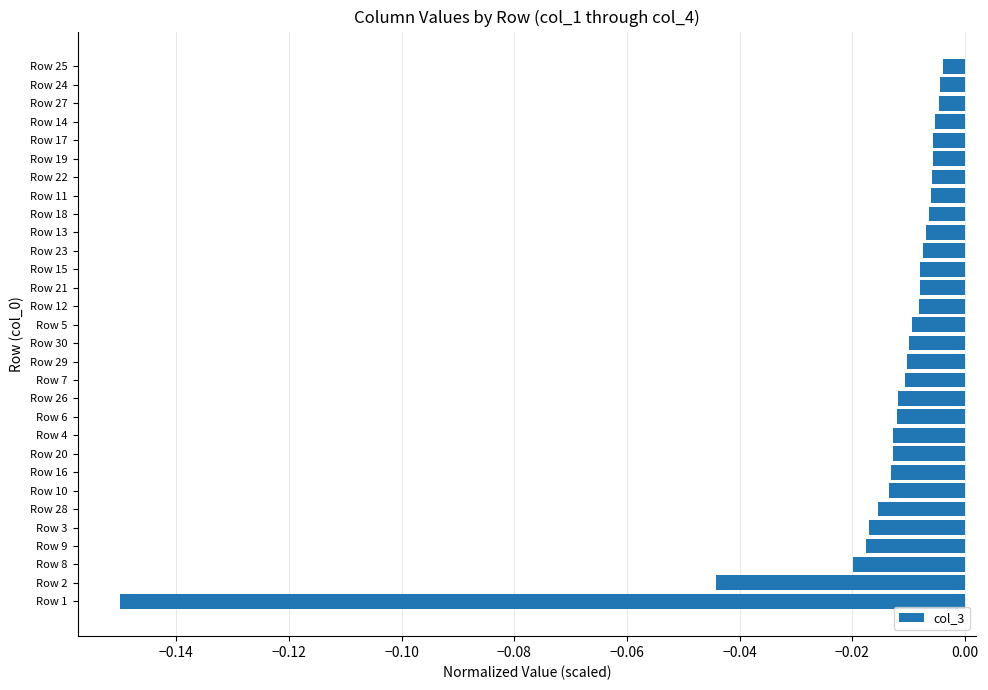

Which label corresponds to the smallest value in the chart?

Row 1